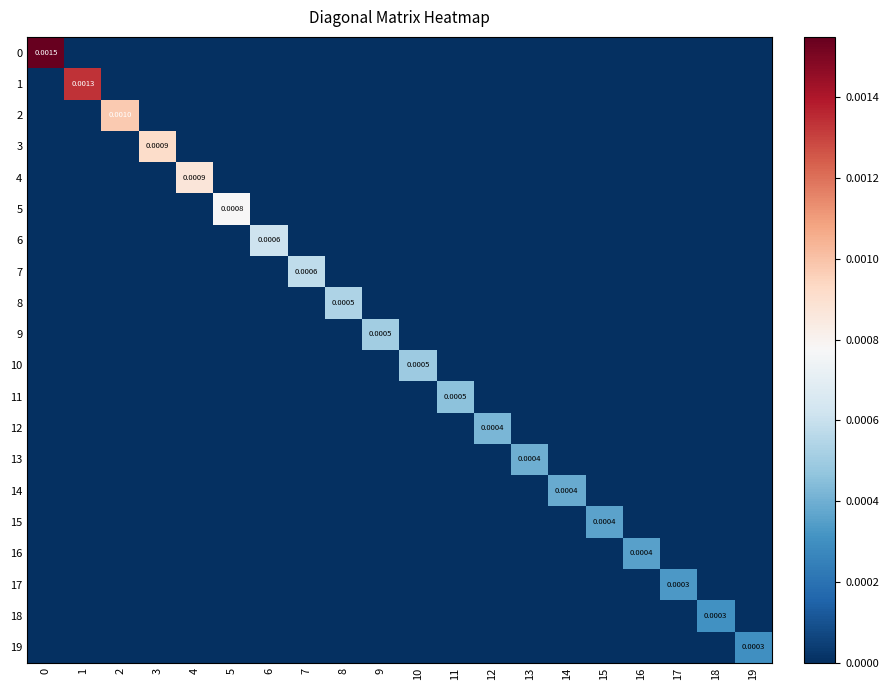

Rank the series at 4 from highest to lowest value.

4, 0, 1, 2, 3, 5, 6, 7, 8, 9, 10, 11, 12, 13, 14, 15, 16, 17, 18, 19